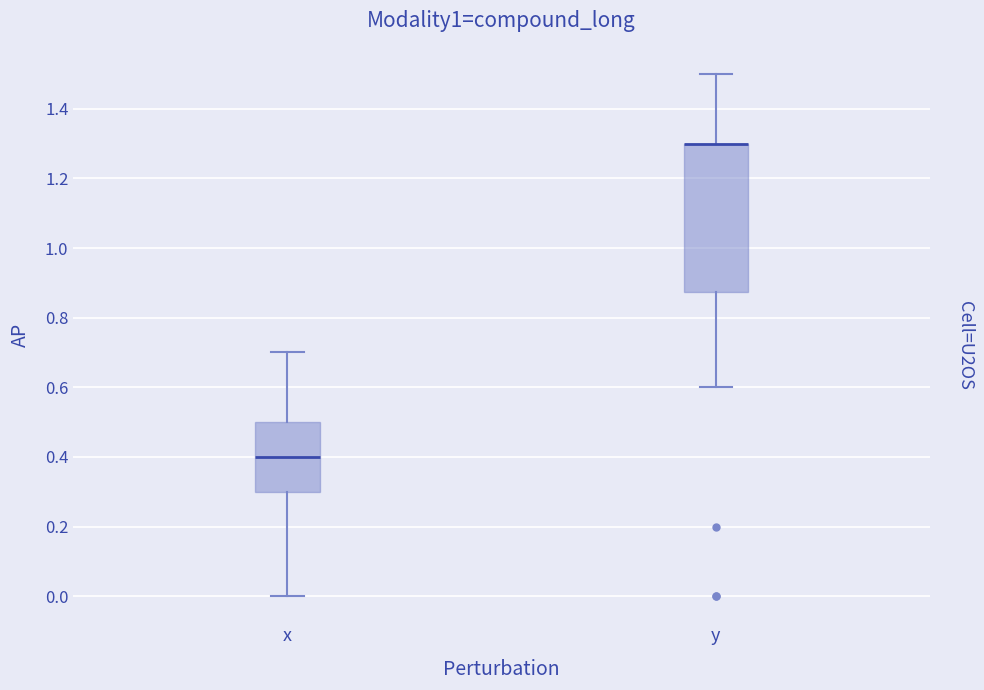

Where does the median line of the box for x sit on the y-axis? The values are not printed on the chart, so give them approximately, as read against the axis.

0.40